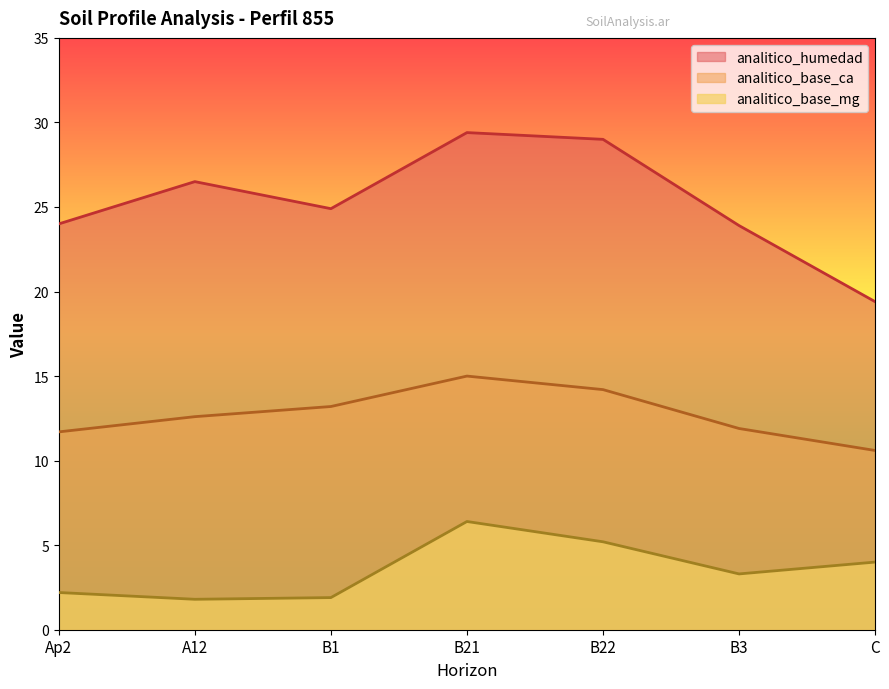

How many data points in analitico_humedad are above 24?

4